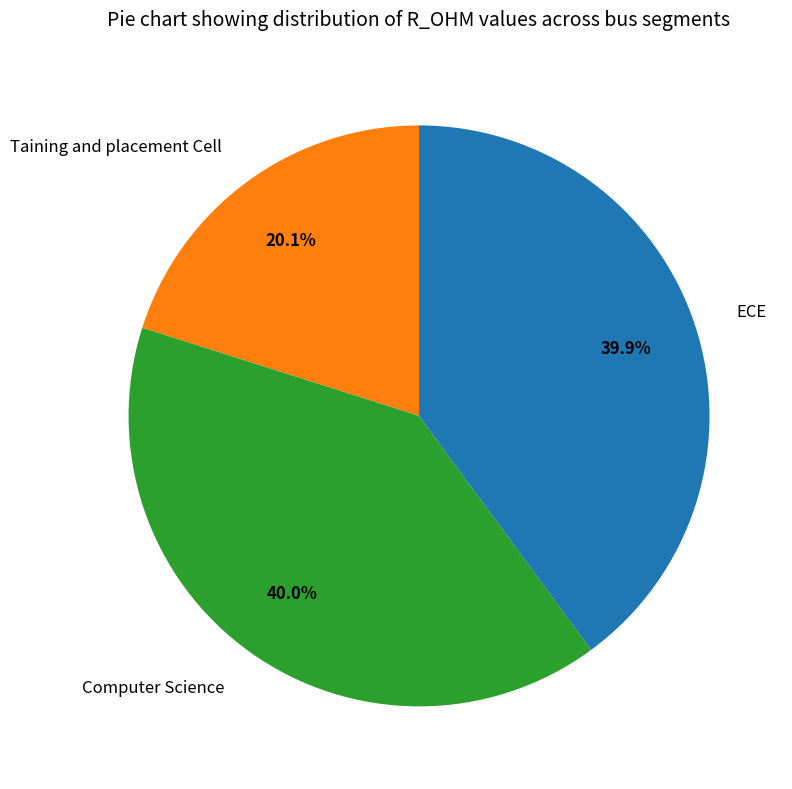

Which has a higher value, Taining and placement Cell or Computer Science?

Computer Science